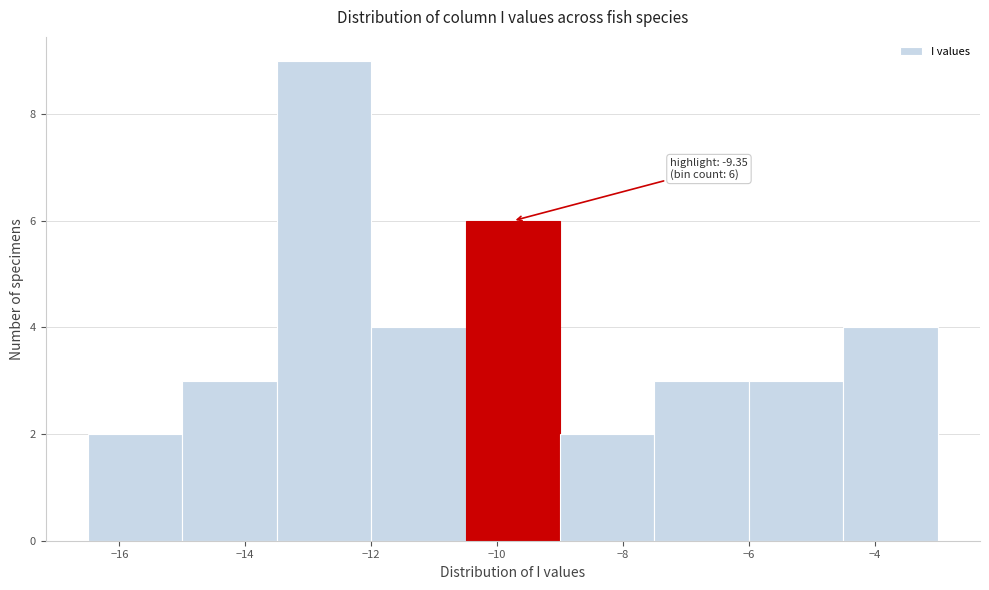

Over which range of the x-axis is the bar tallest?

-13.5 to -12.0